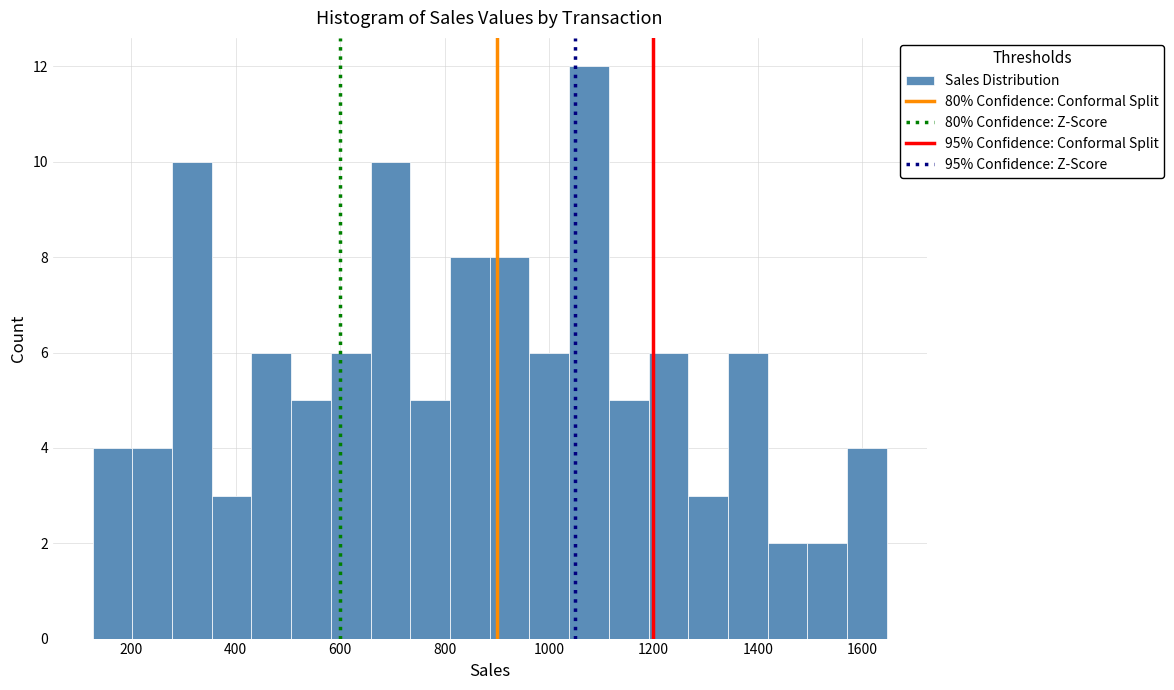

Around what value on the x-axis is the tallest bar? Give the approximate position of its centre, as read against the axis.

1080